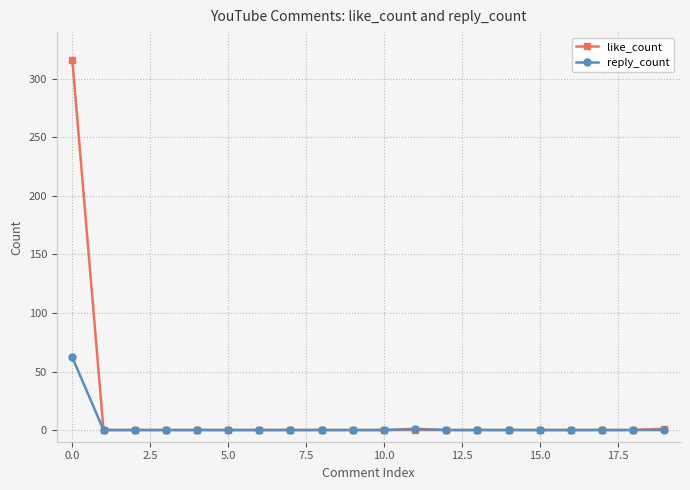

What is the maximum value shown in the chart?

316